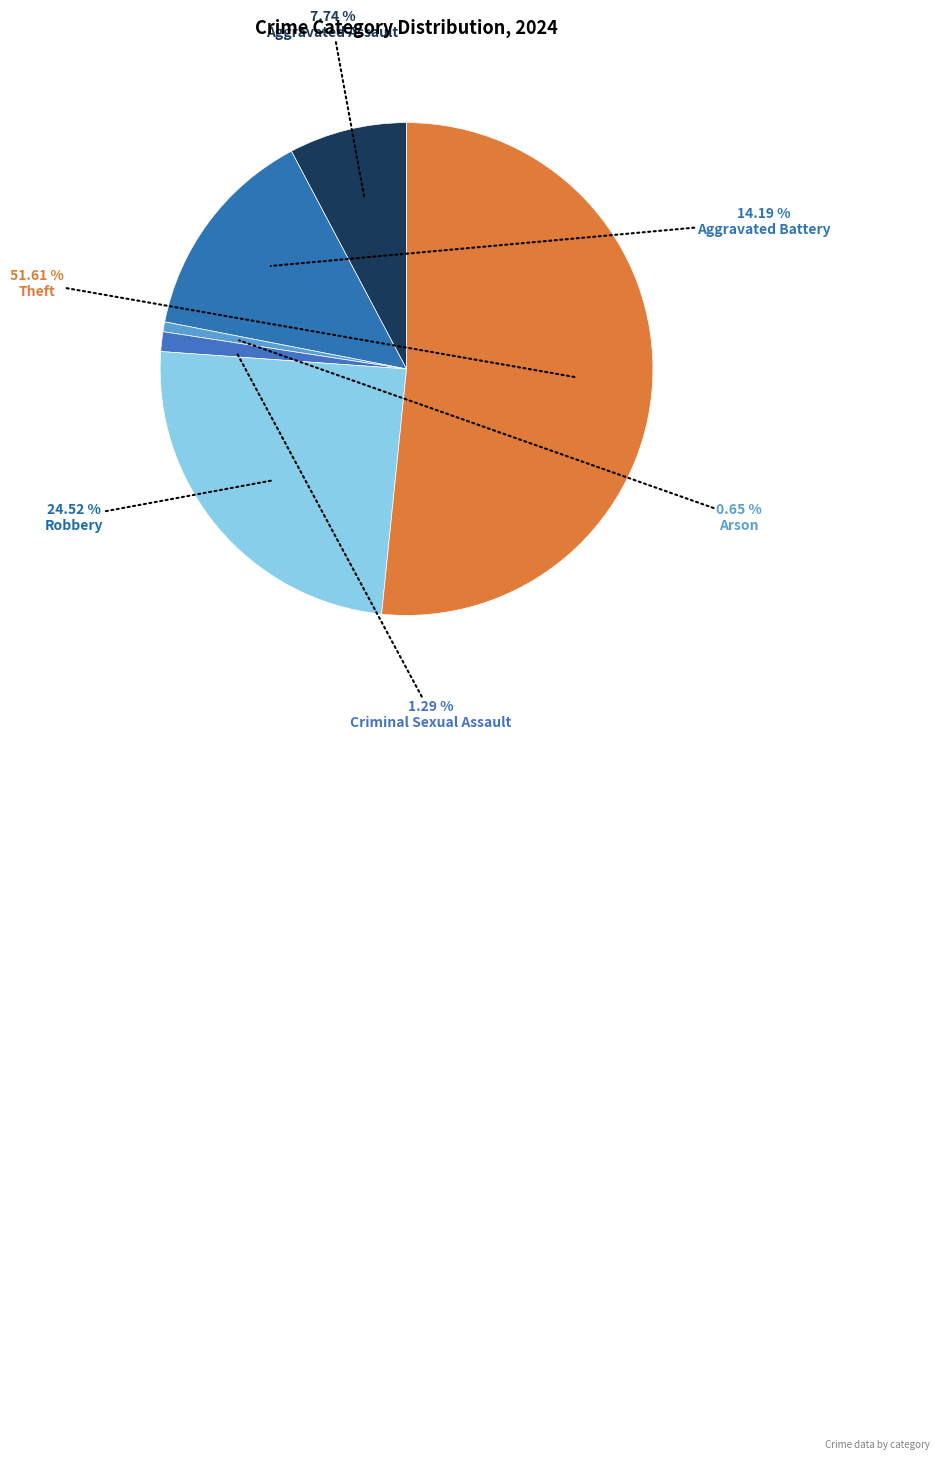

To the nearest percent, what is the difference between the largest and smallest slice percentages?

51%